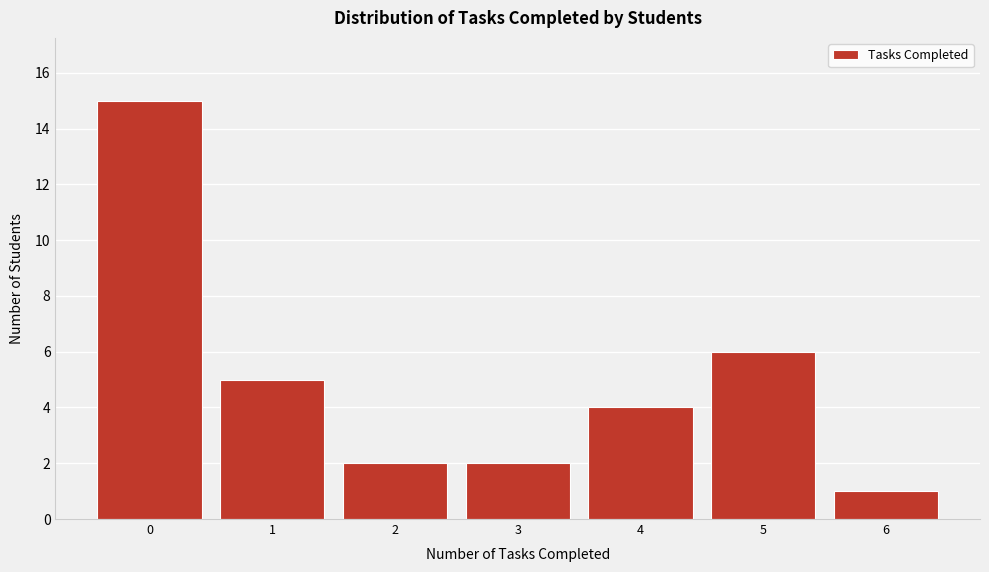

Which range on the x-axis has the tallest bar?

-0.5 to 0.5